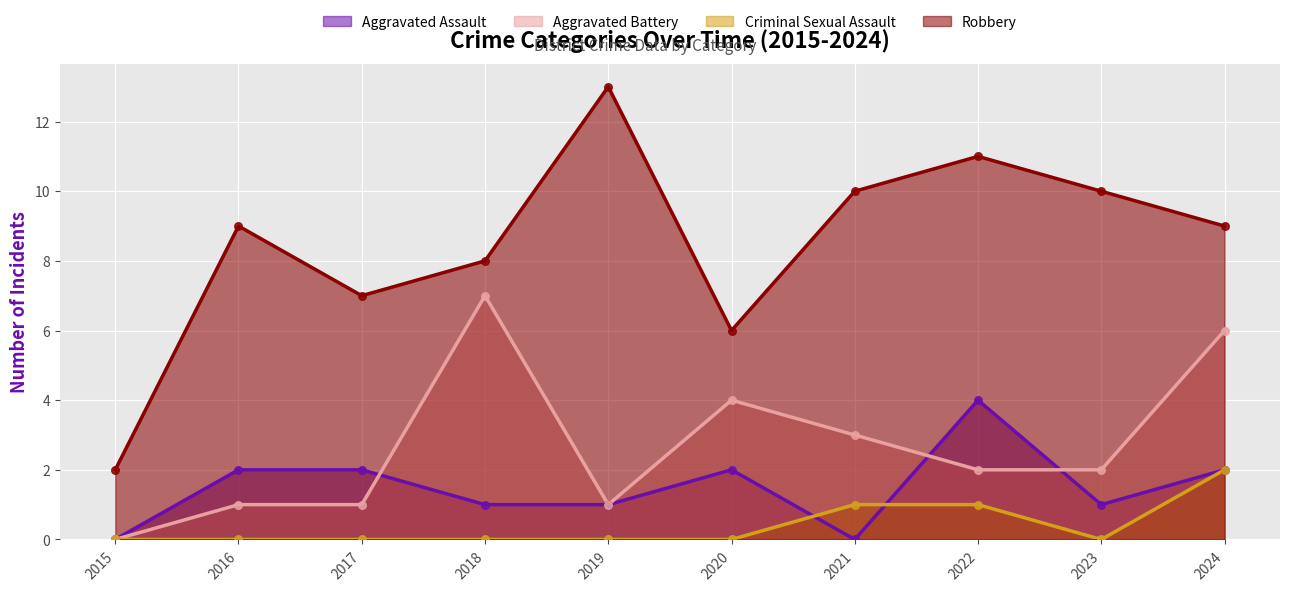

At how many categories does at least one series exceed 4?

9